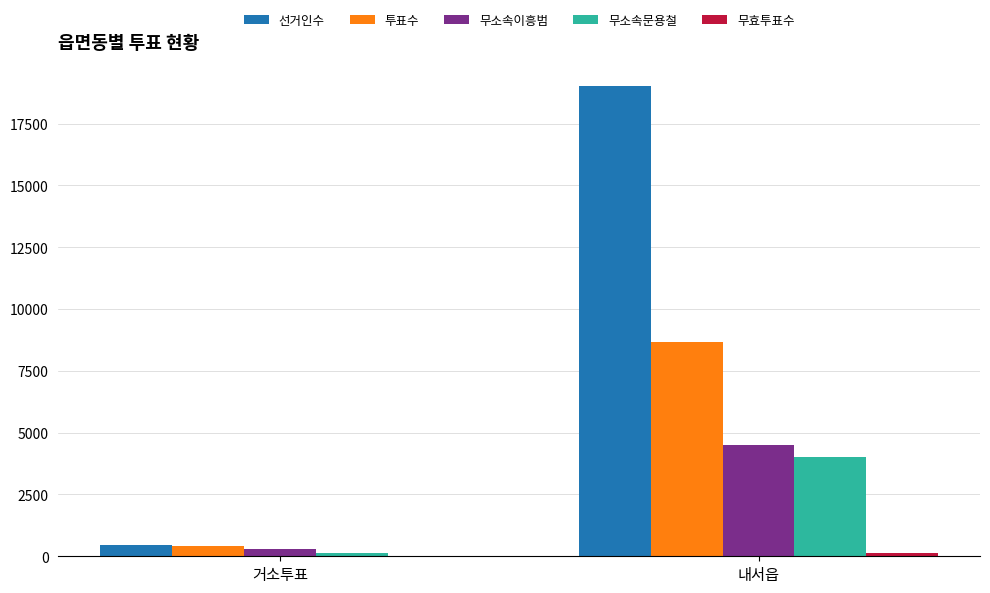

Is it true that 선거인수 equals 19028 at 내서읍?

True